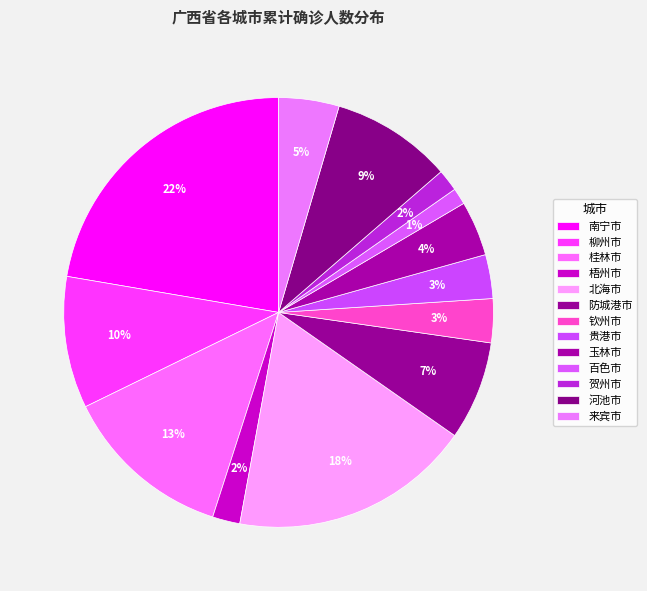

What is the largest slice in the pie chart?

南宁市